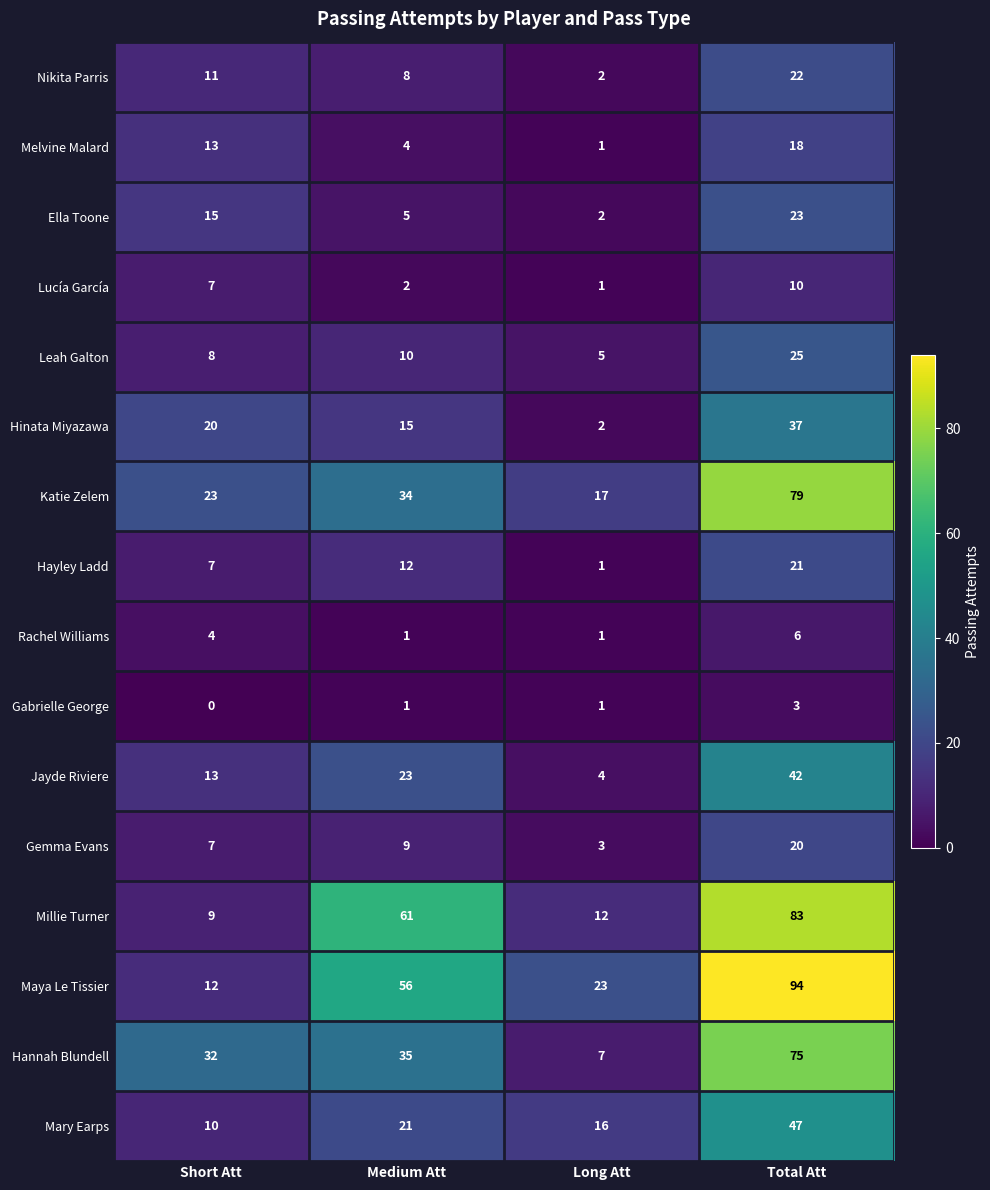

What is the sum of all Nikita Parris values?

43